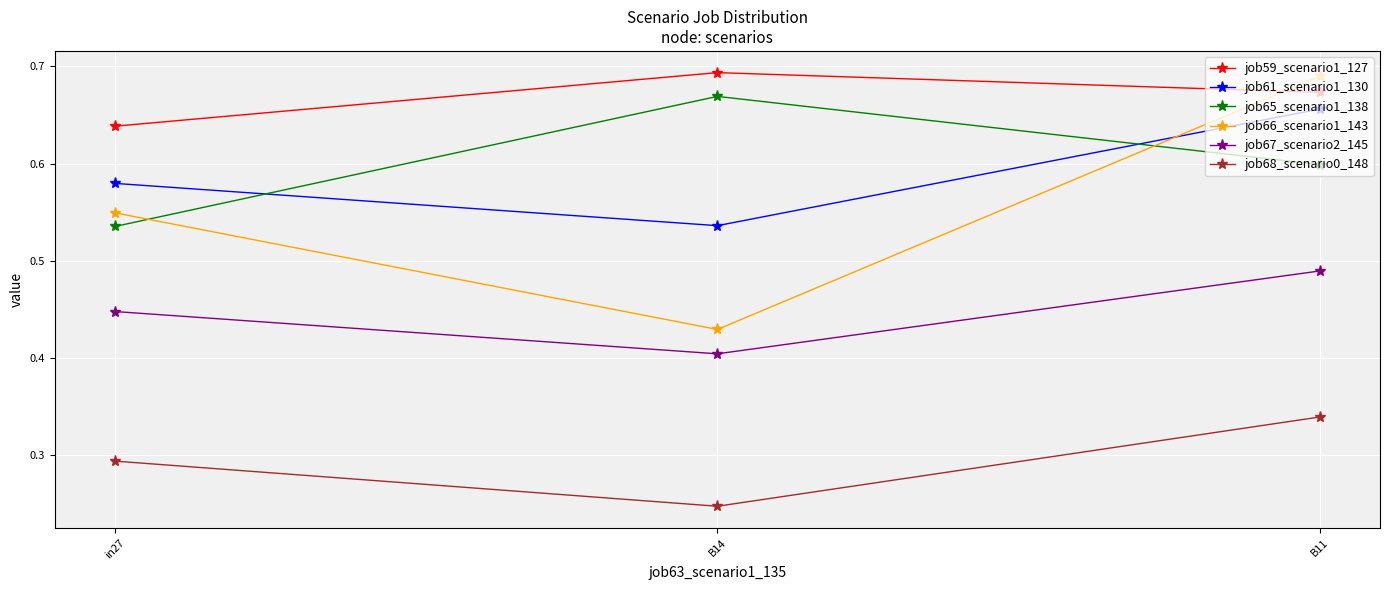

Which series has the widest spread of values?

job66_scenario1_143